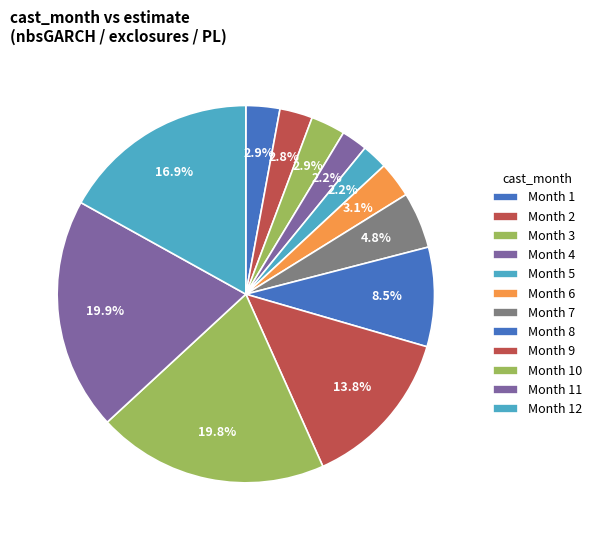

What is the largest slice in the pie chart?

11